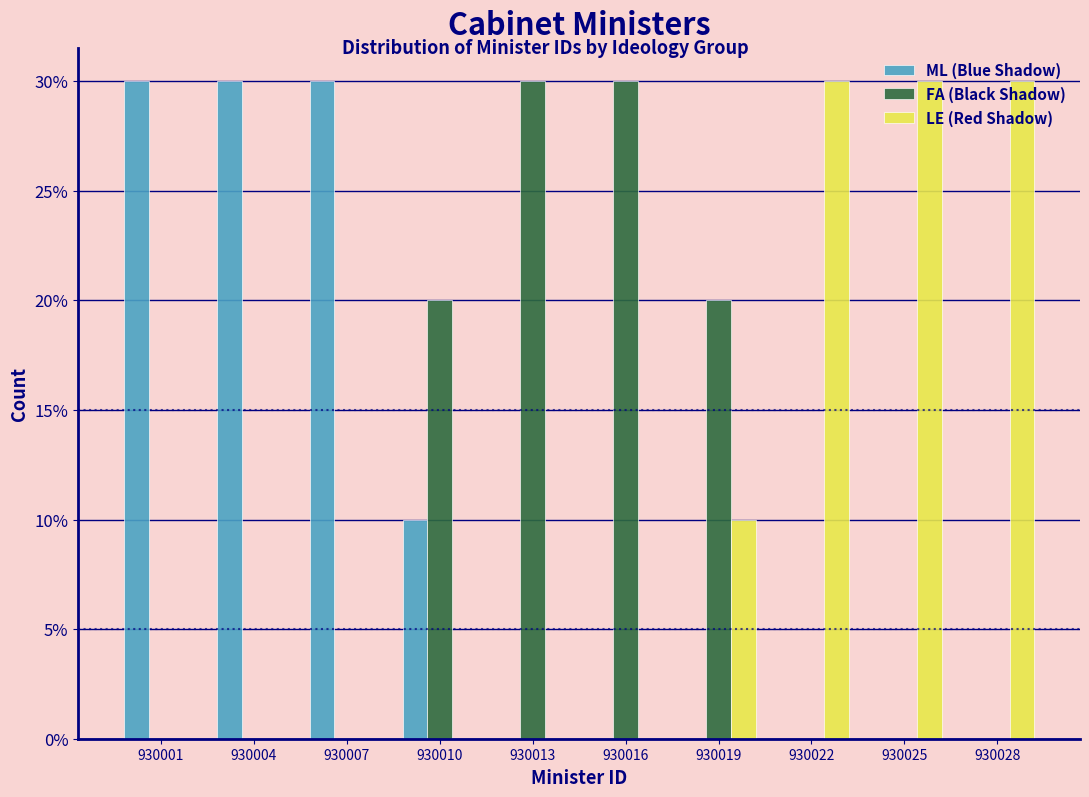

Is the value of ML (Blue Shadow) at 930013 greater than the value of FA (Black Shadow) at 930016?

No